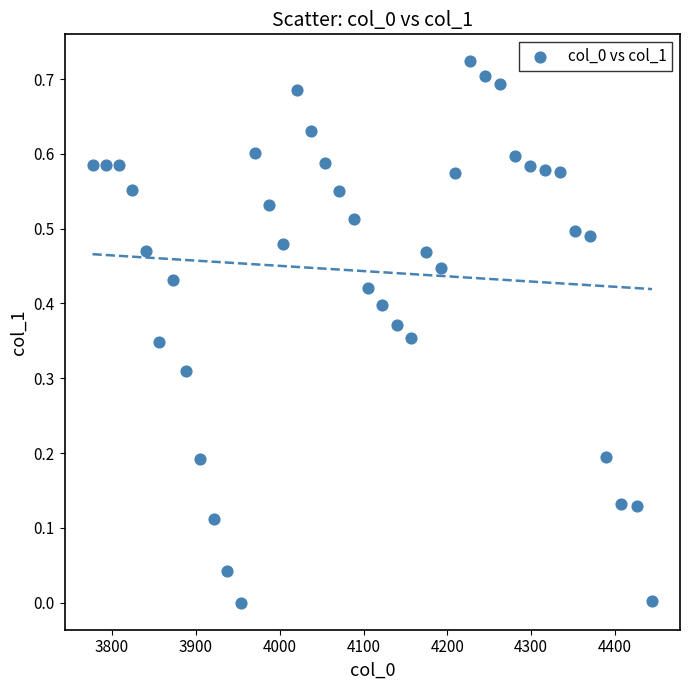

What is the range of X values (max minus min)?

667.4